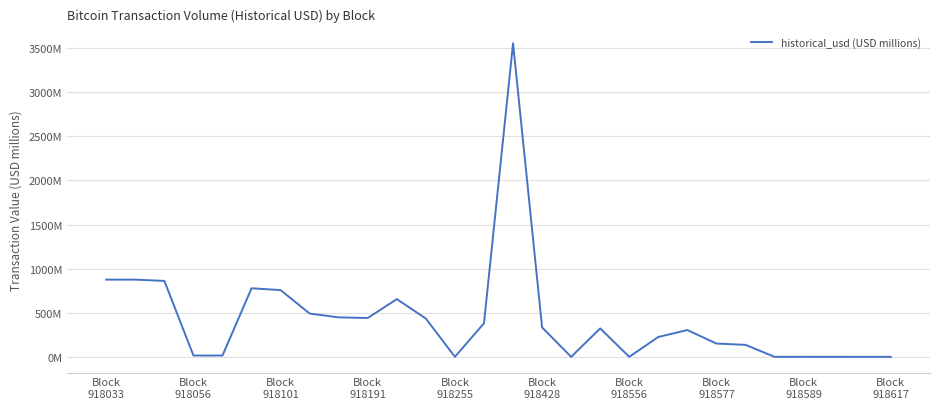

Does the chart have visible grid lines?

Yes